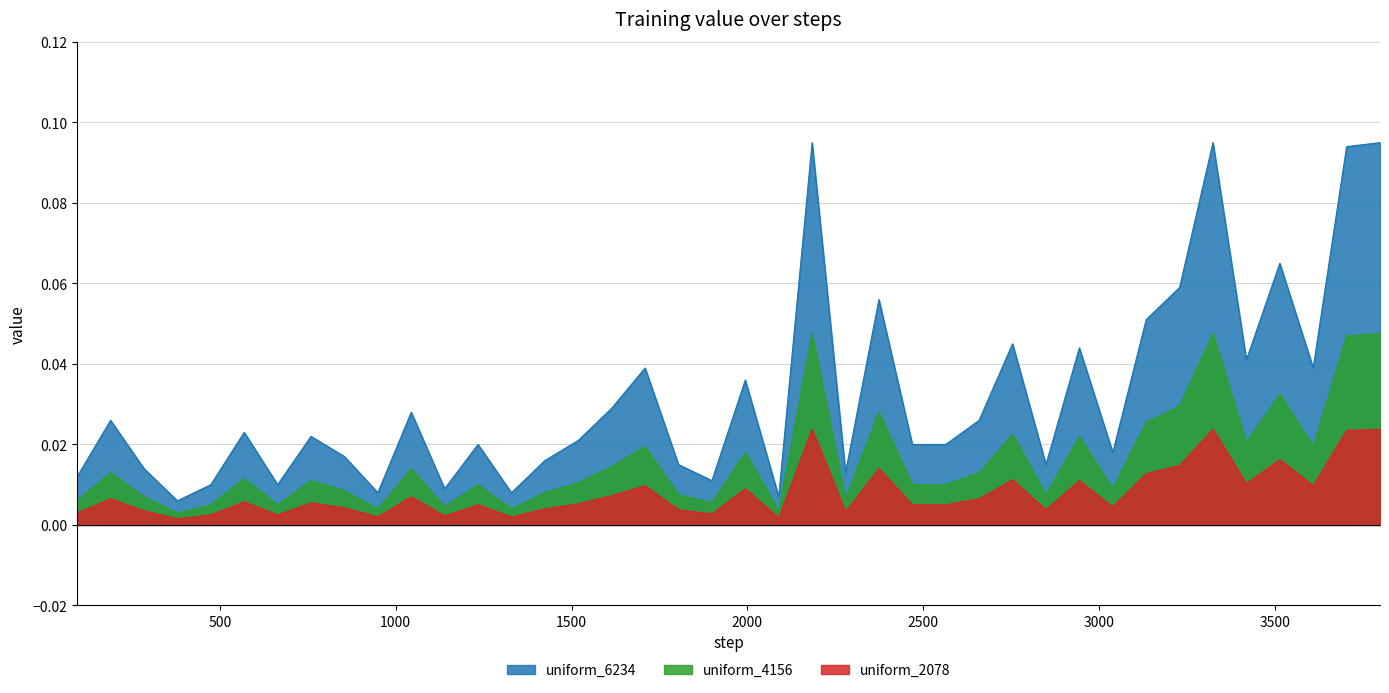

What is the sum of the uniform_6234 values at 1804 and 3799?

0.1